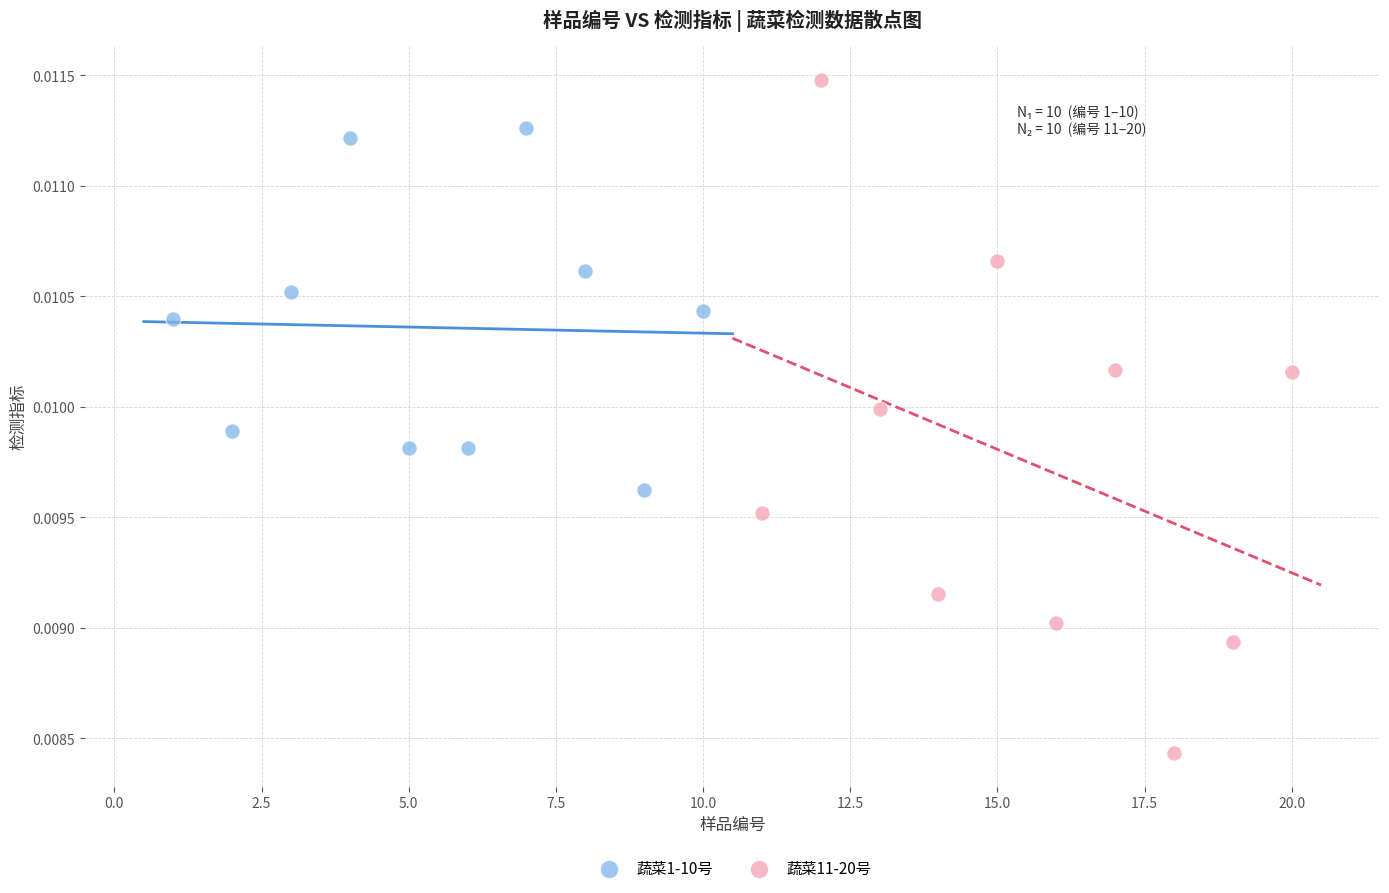

Which series contains the lowest Y value?

蔬菜11-20号